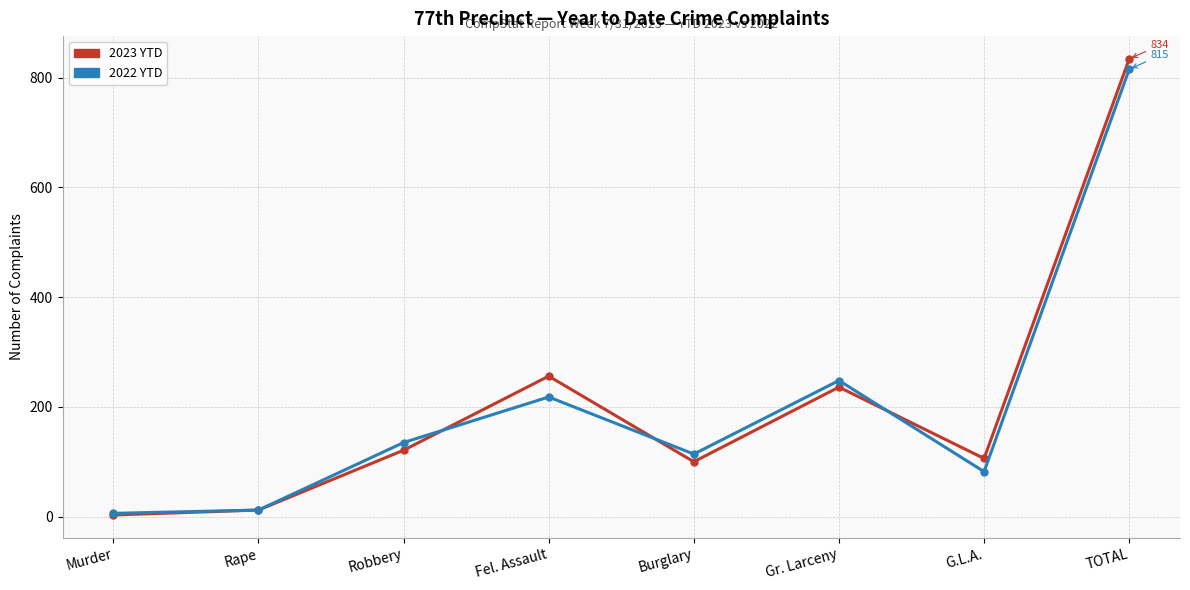

How many data points in 2022 YTD are less than 135?

4